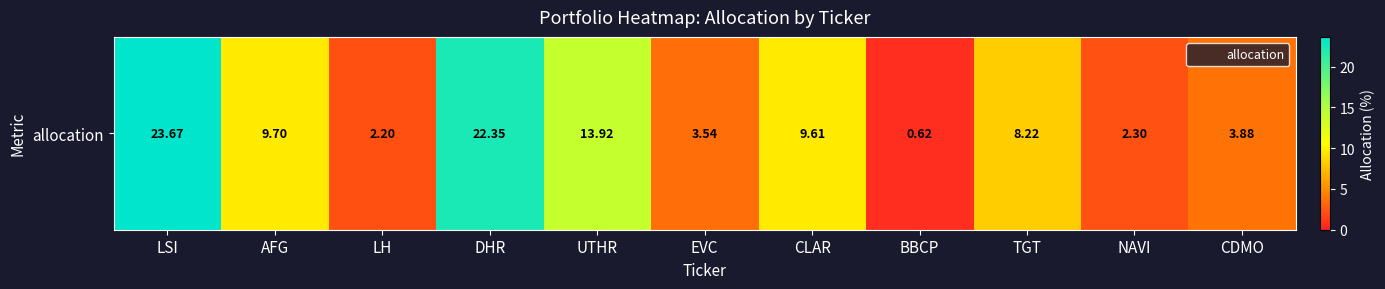

At which category does the chart reach its minimum across all series?

BBCP